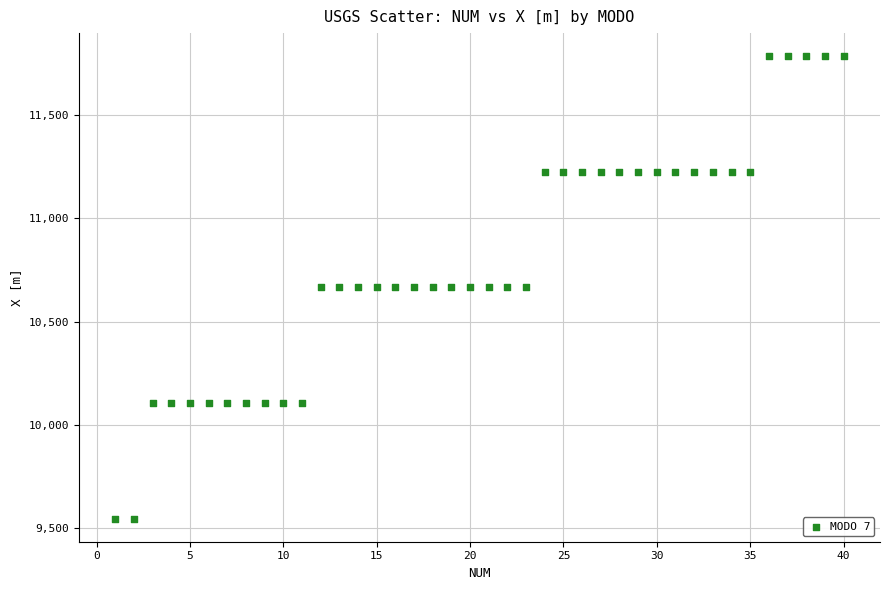

What is the range of X values (max minus min)?

39.0